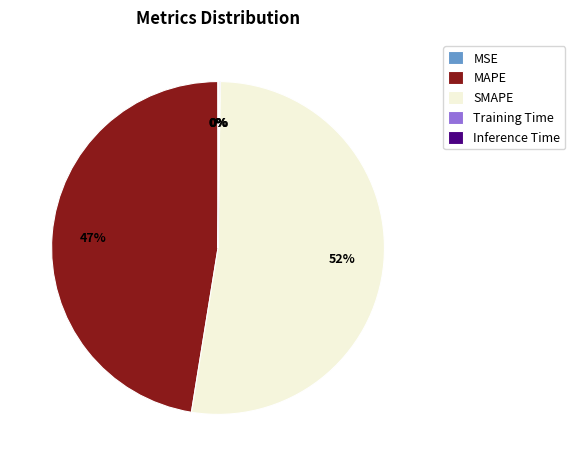

To the nearest percent, what is the average slice percentage?

20%